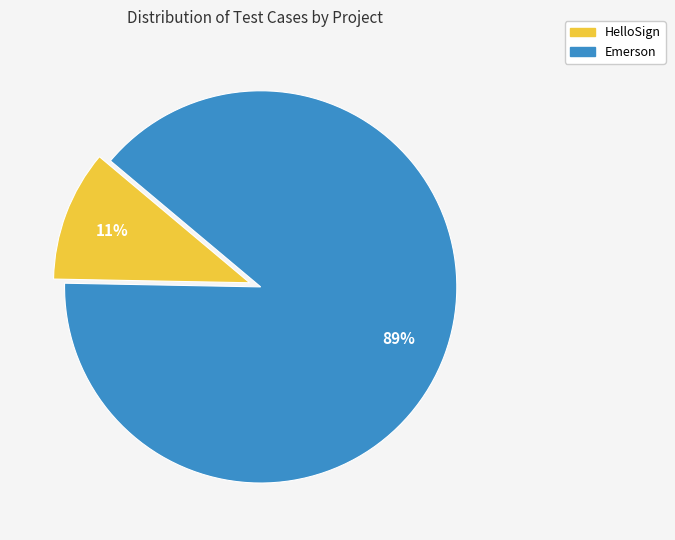

Do HelloSign and Emerson together represent more than half of the pie?

Yes